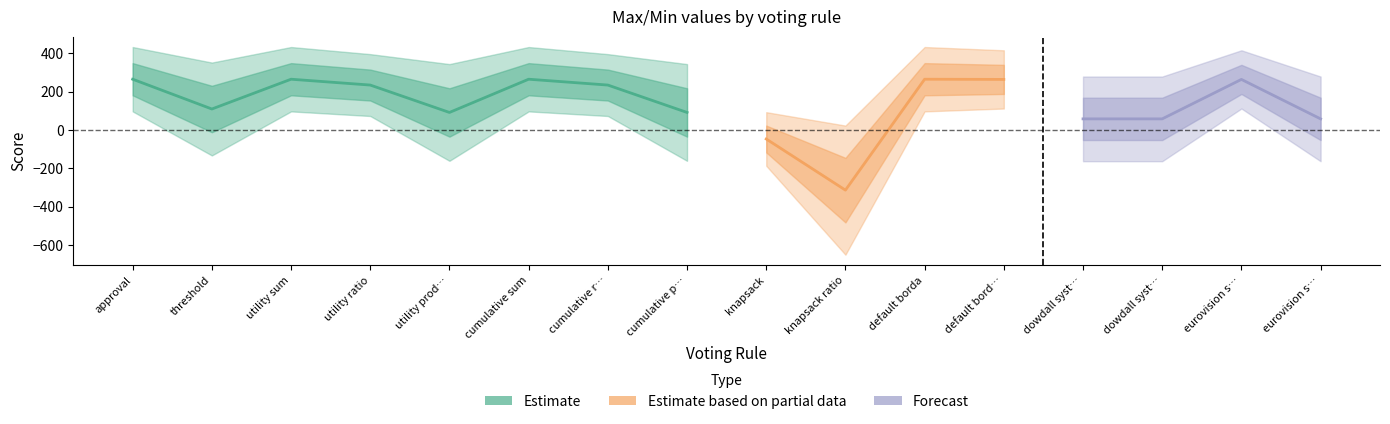

List the labels in order of min value, largest first.

default borda truncated, eurovision song contest borda, approval, utility sum, cumulative sum, default borda, utility ratio, cumulative ratio, threshold, utility product, cumulative product, dowdall system borda, dowdall system borda truncated, eurovision song contest borda truncated, knapsack, knapsack ratio